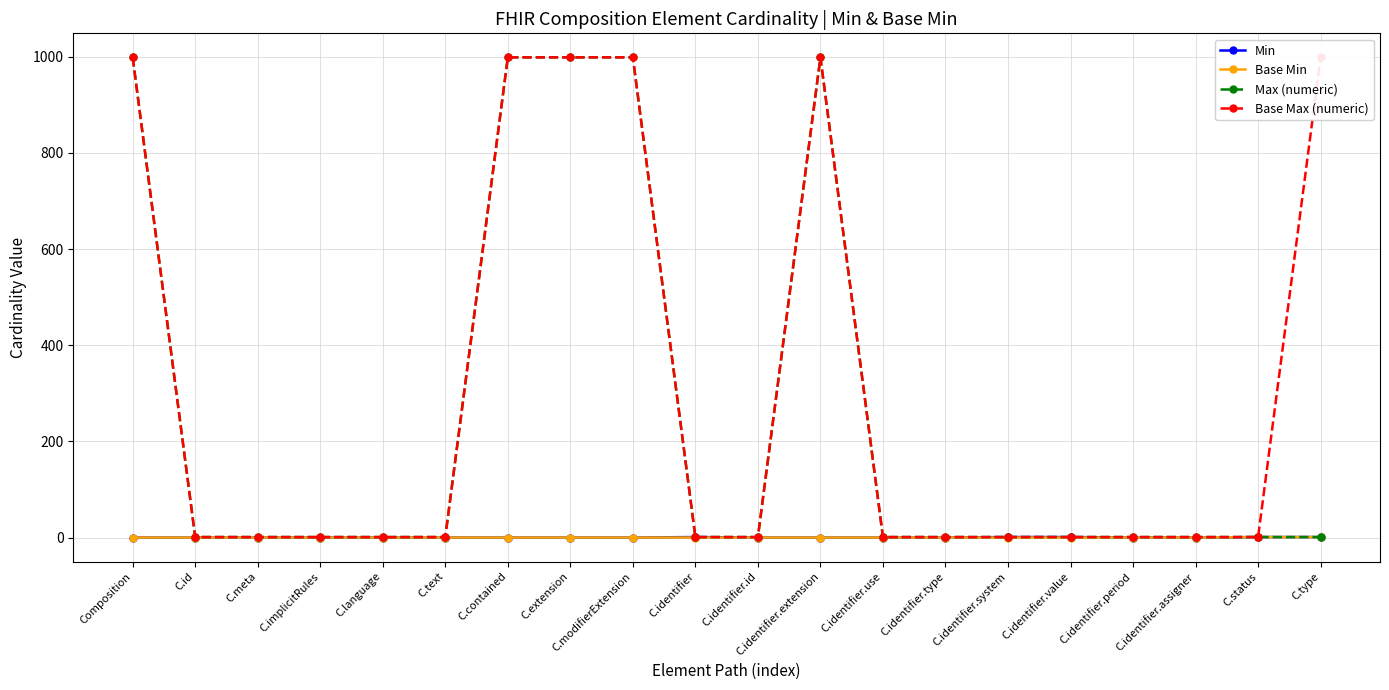

What is the difference between the highest and lowest values at C.identifier.type?

1